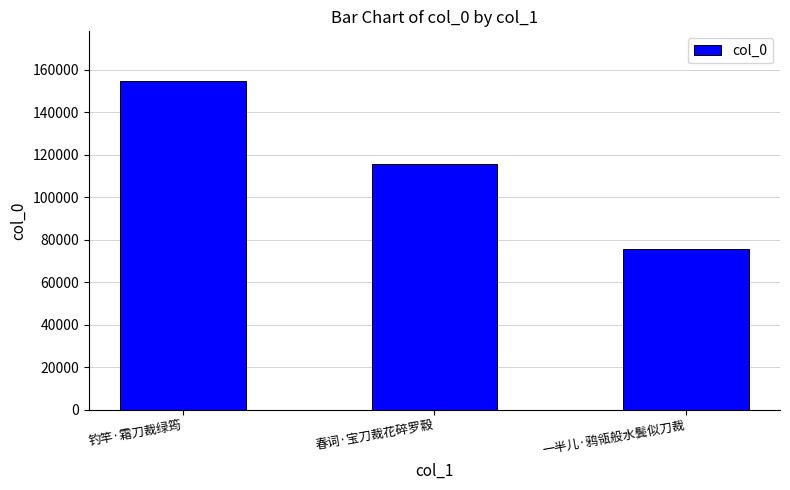

Are the bars grouped side by side (vs. stacked)?

No